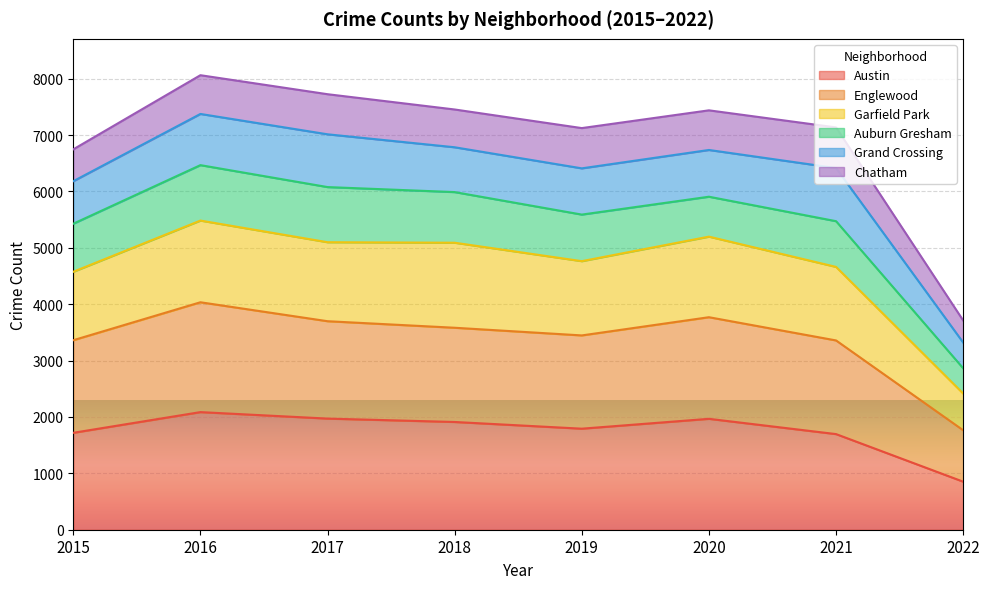

Is it true that Austin equals 2487 at 2019?

False